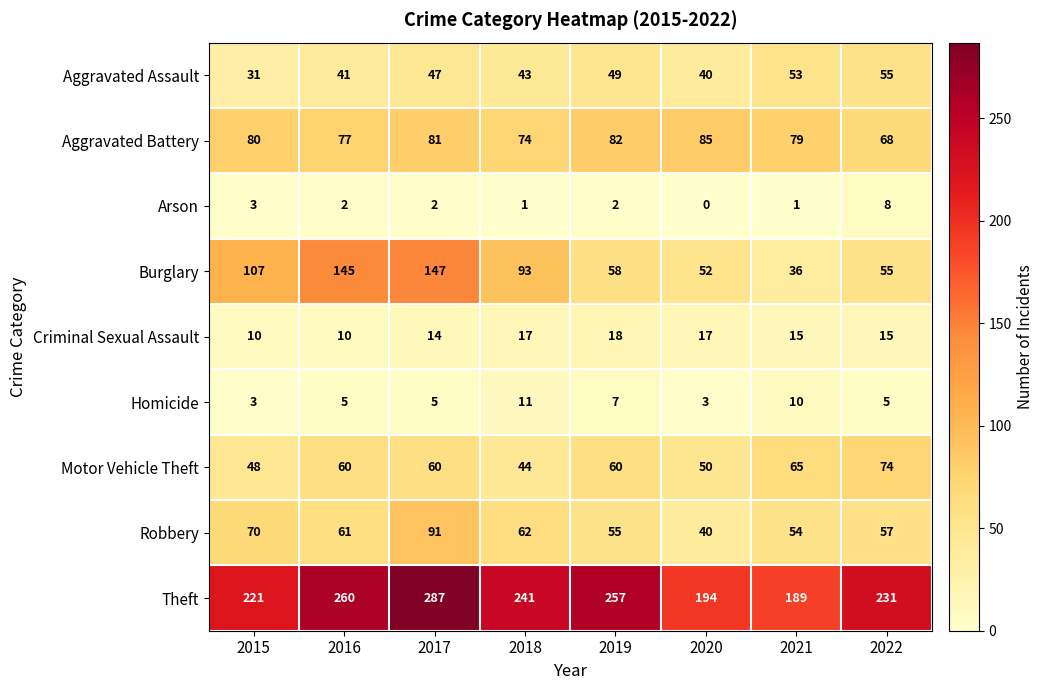

Rank the categories by Burglary value from highest to lowest.

2017, 2016, 2015, 2018, 2019, 2022, 2020, 2021